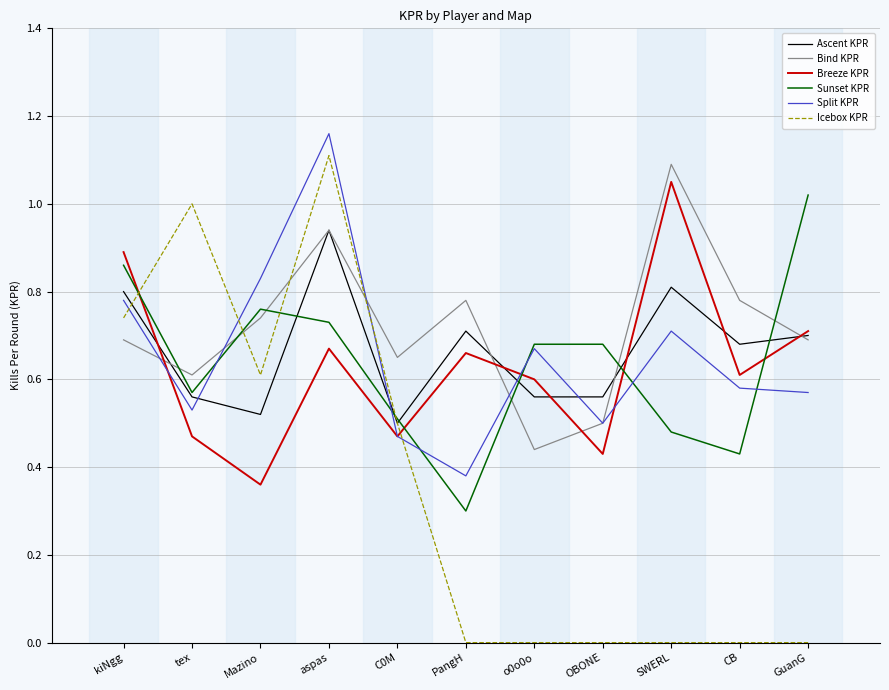

At which label is Split KPR closest to 0?

PangH